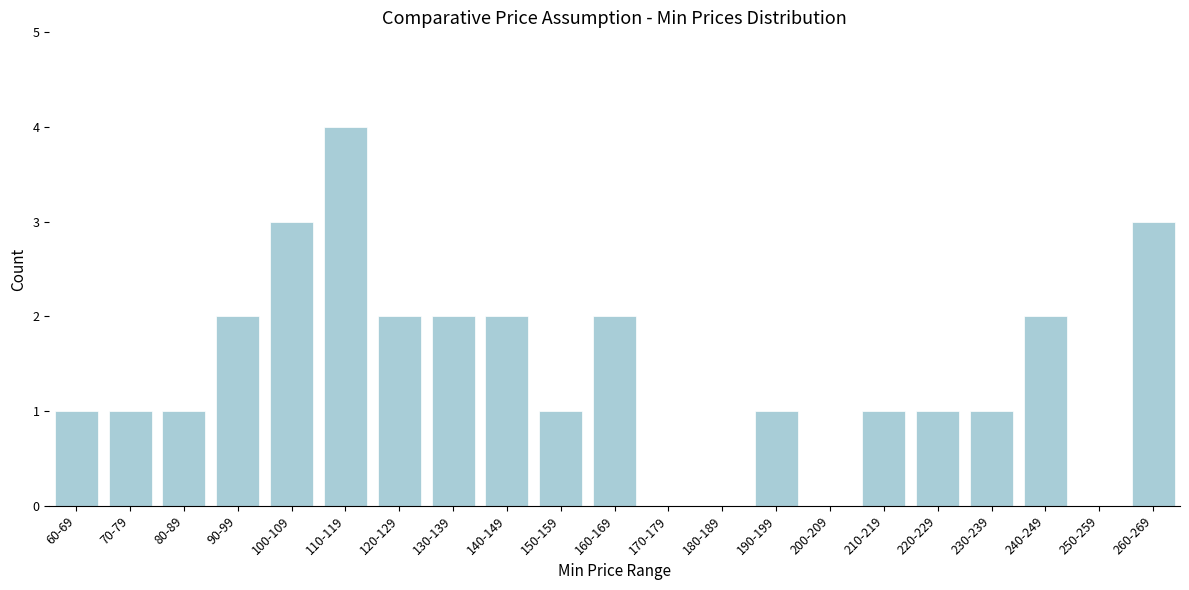

Reading right to left, what are all the values shown in this chart?

260-269=3	250-259=0	240-249=2	230-239=1	220-229=1	210-219=1	200-209=0	190-199=1	180-189=0	170-179=0	160-169=2	150-159=1	140-149=2	130-139=2	120-129=2	110-119=4	100-109=3	90-99=2	80-89=1	70-79=1	60-69=1